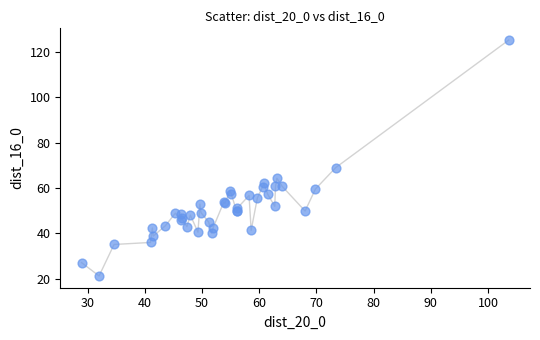

What Y value in the scatter plot is closest to 73?

69.0